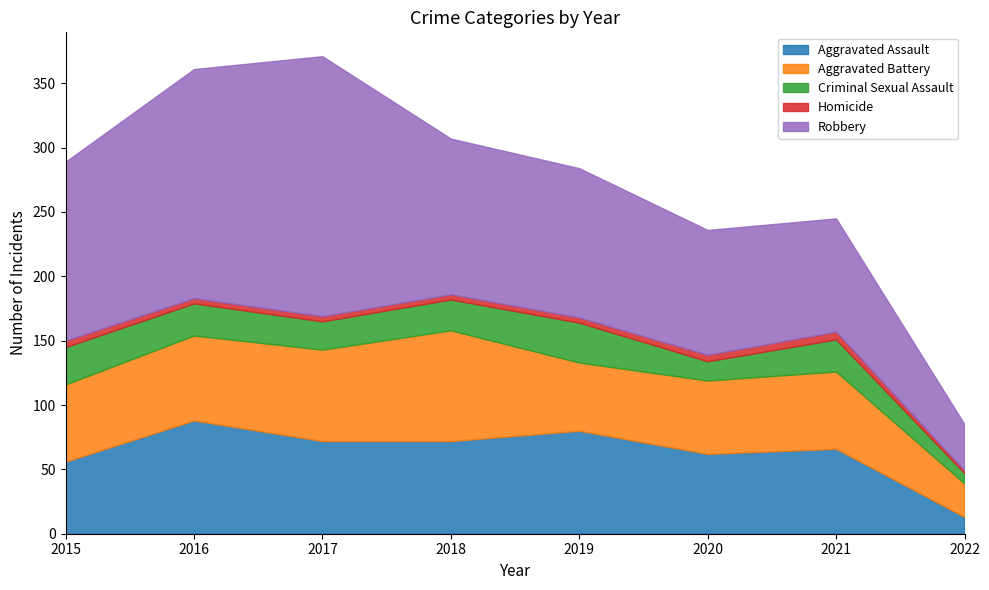

True or false: Criminal Sexual Assault and Homicide intersect in this chart.

False